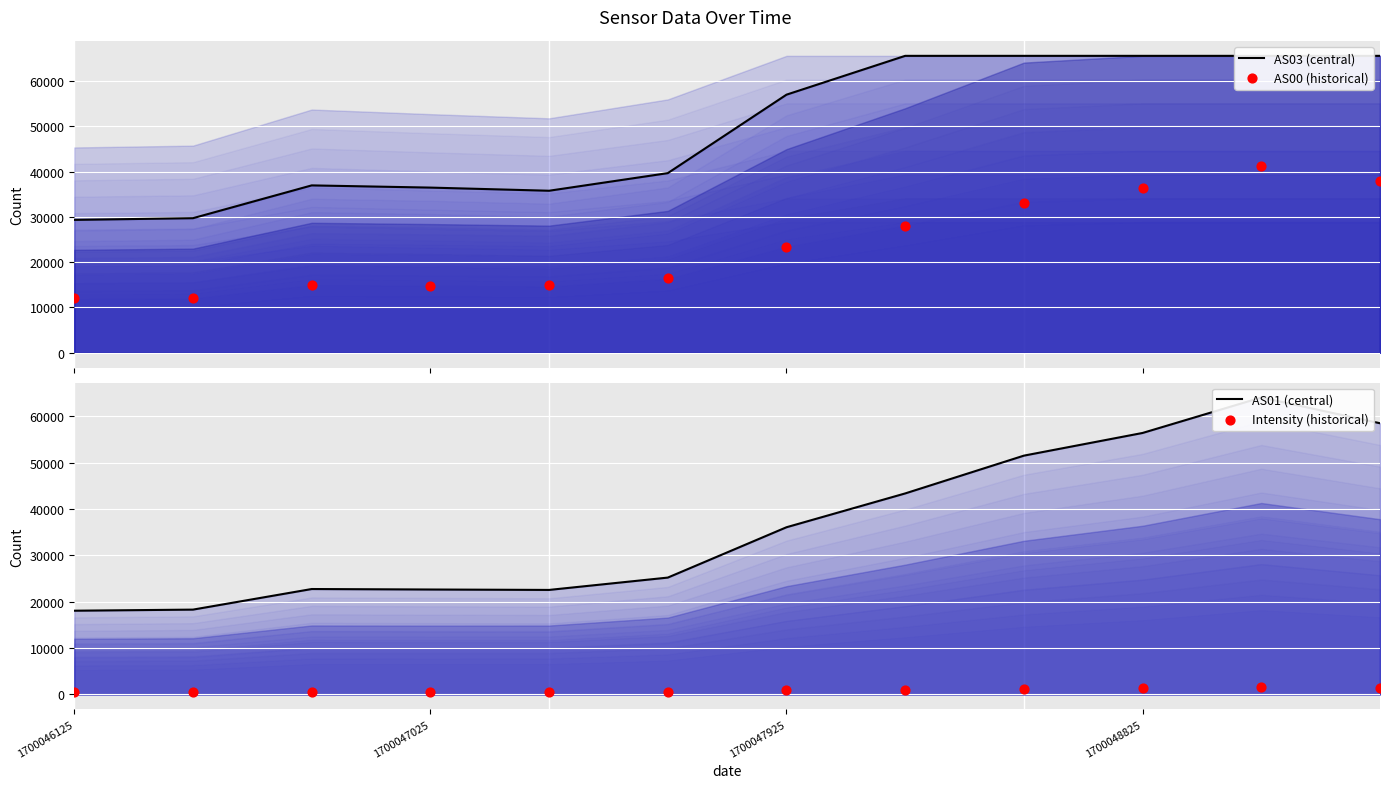

Which series has the widest spread of Y values?

AS01 (central)